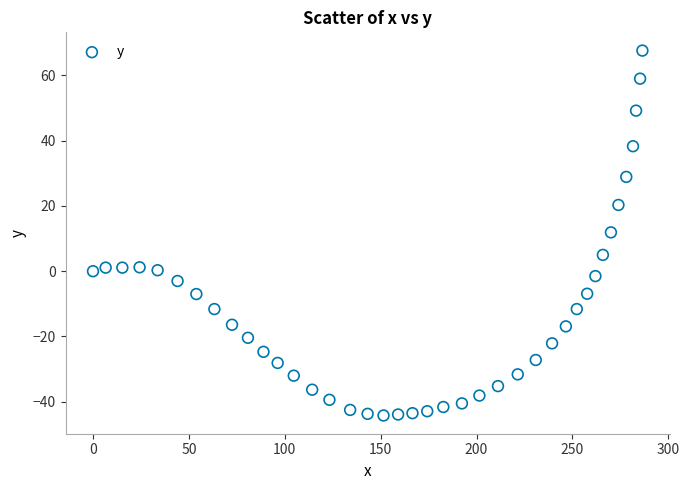

What is the range of X values (max minus min)?

286.5